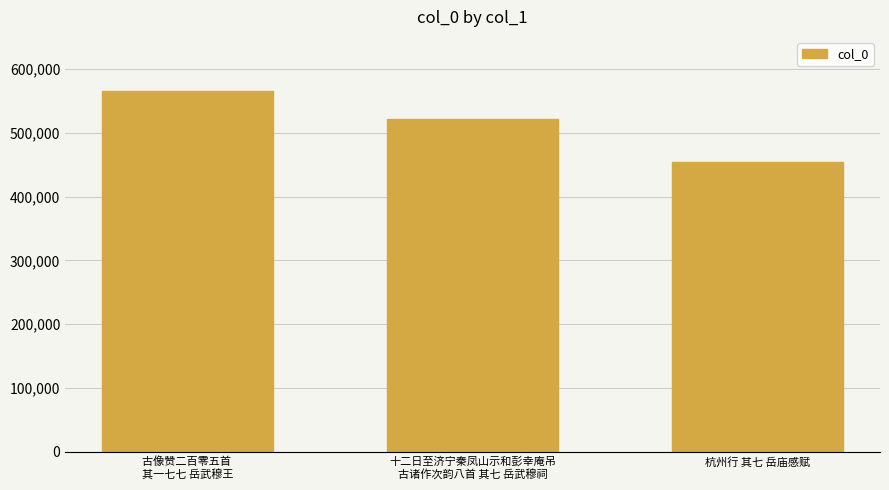

Rank the categories by value from highest to lowest.

古像赞二百零五首 
其一七七 岳武穆王, 十二日至济宁秦凤山示和彭幸庵吊
古诸作次韵八首 其七 岳武穆祠, 杭州行 其七 岳庙感赋